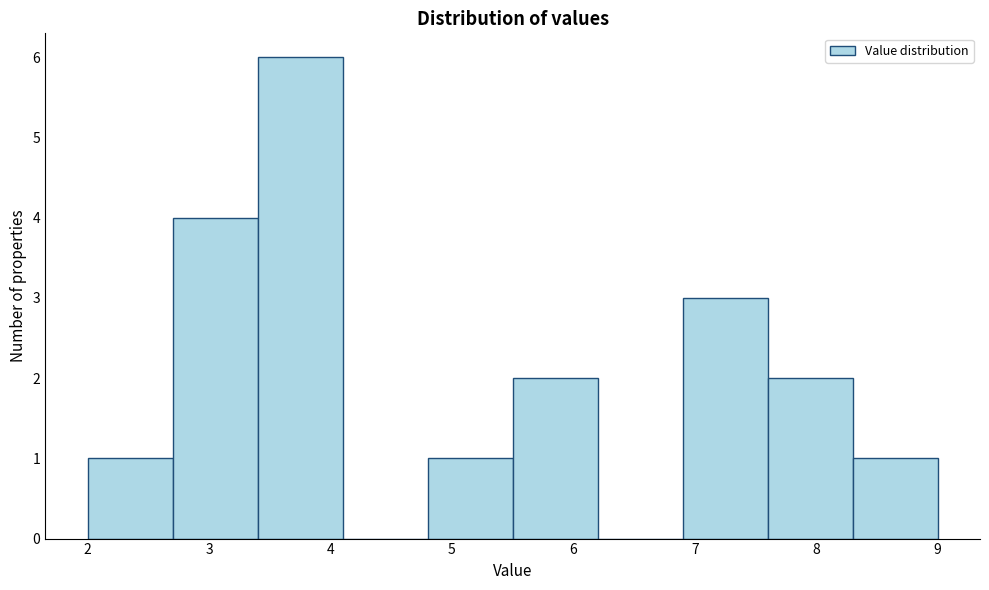

How tall is the bar that spans 7.6 to 8.3 on the x-axis? The values are not printed on the chart, so give them approximately, as read against the axis.

2